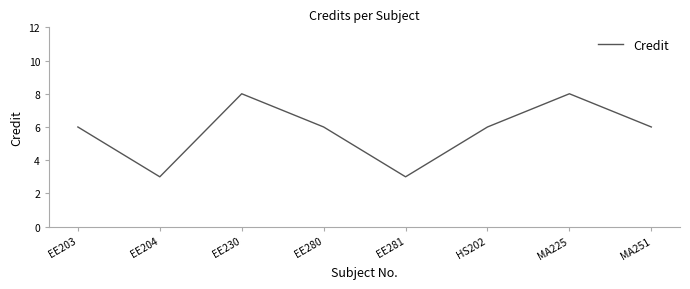

The chart shows a value of 14 at EE230. True or false?

False